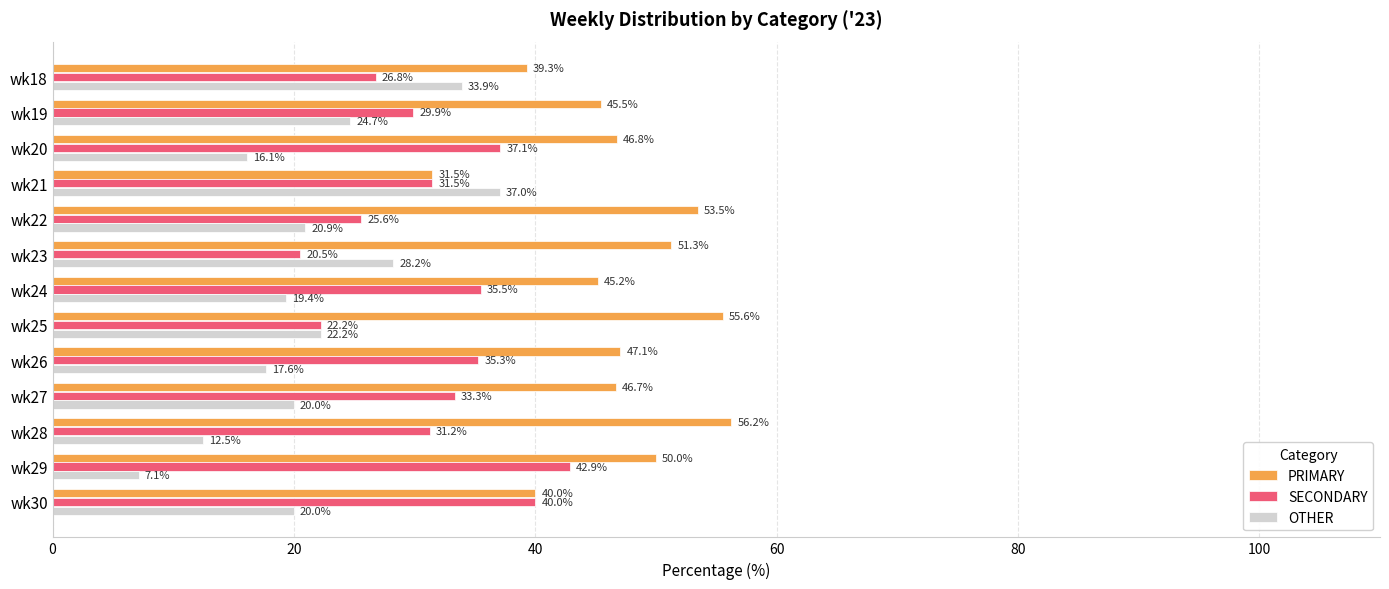

The SECONDARY series shows 25.6 at wk22. True or false?

True